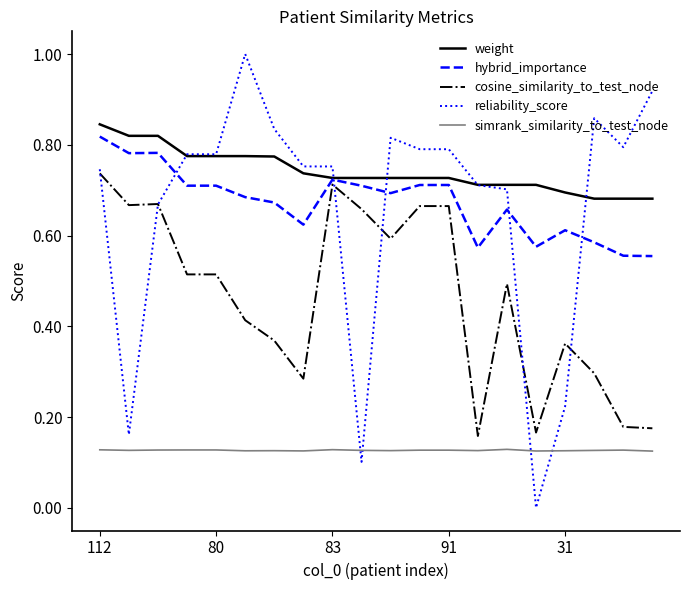

Which series has the largest total across all categories?

weight